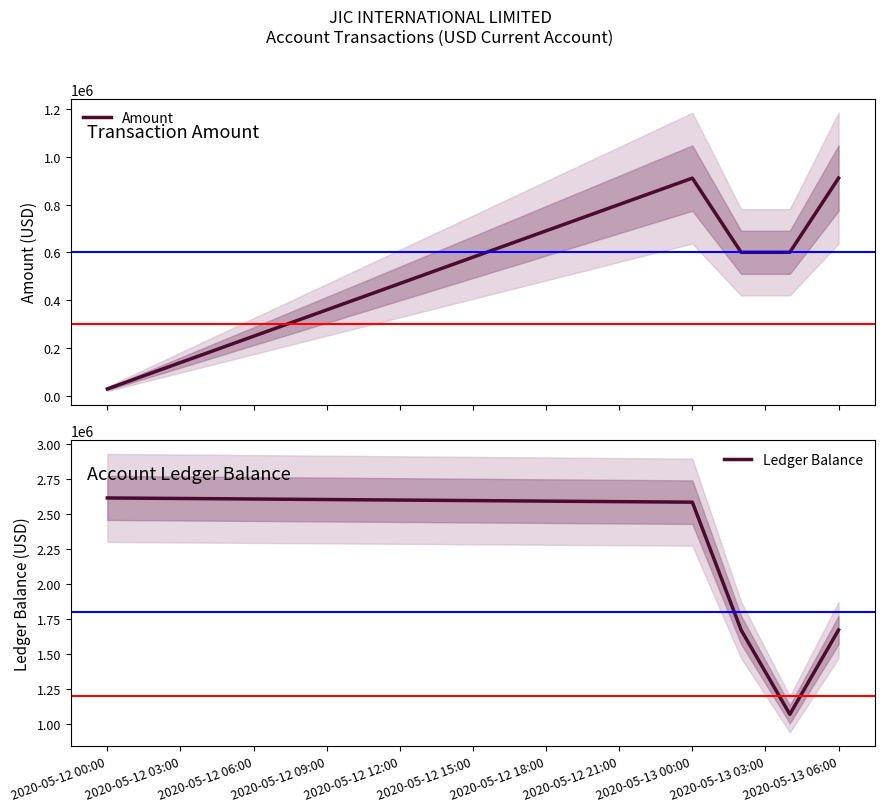

How many categories are shown in the chart?

5